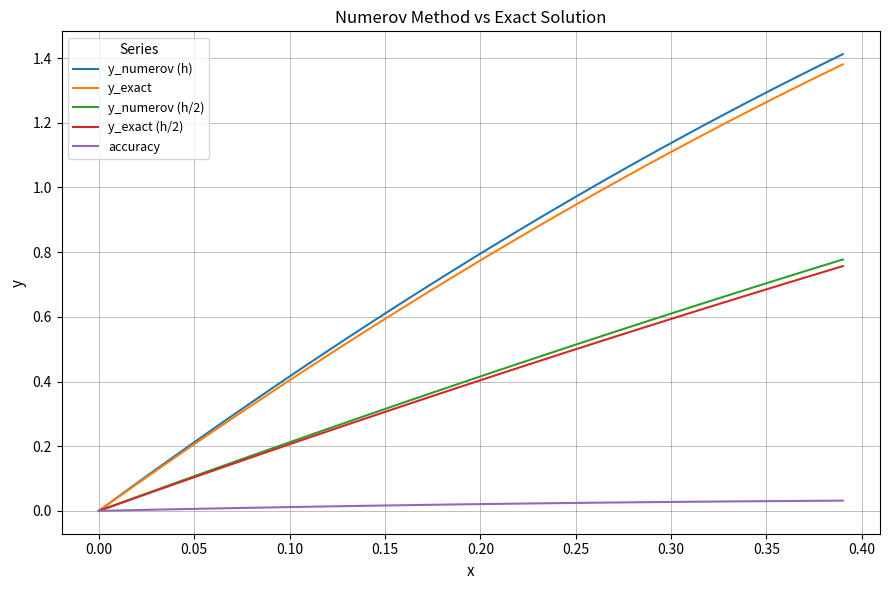

Which series has the widest spread of values?

y_numerov (h)